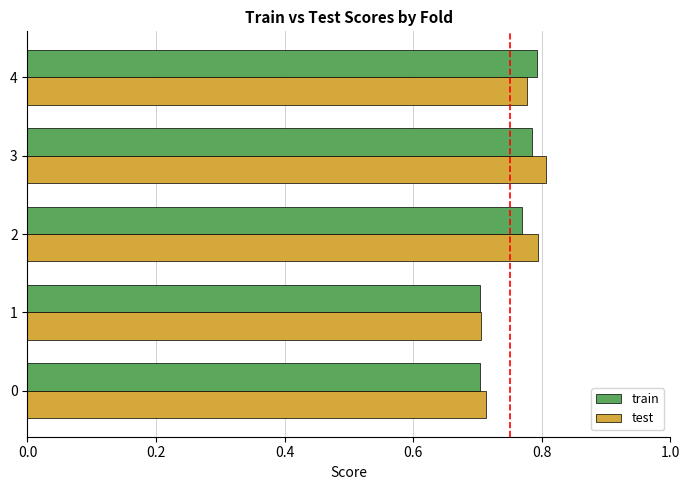

Is the value of train at 0 greater than the value of test at 2?

No